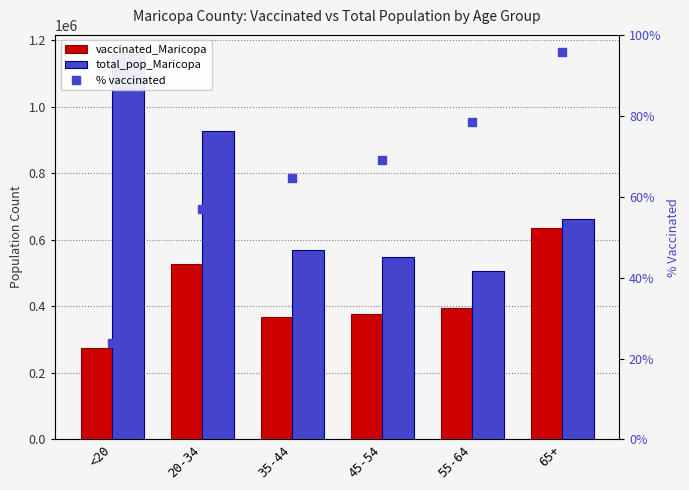

The total_pop_Maricopa series shows 994581.2 at 35-44. True or false?

False